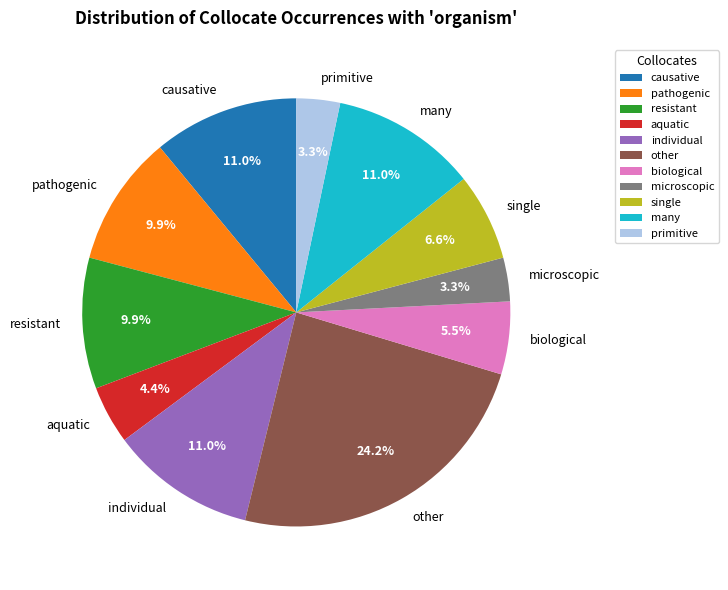

Combined, do single and individual account for over 50%?

No